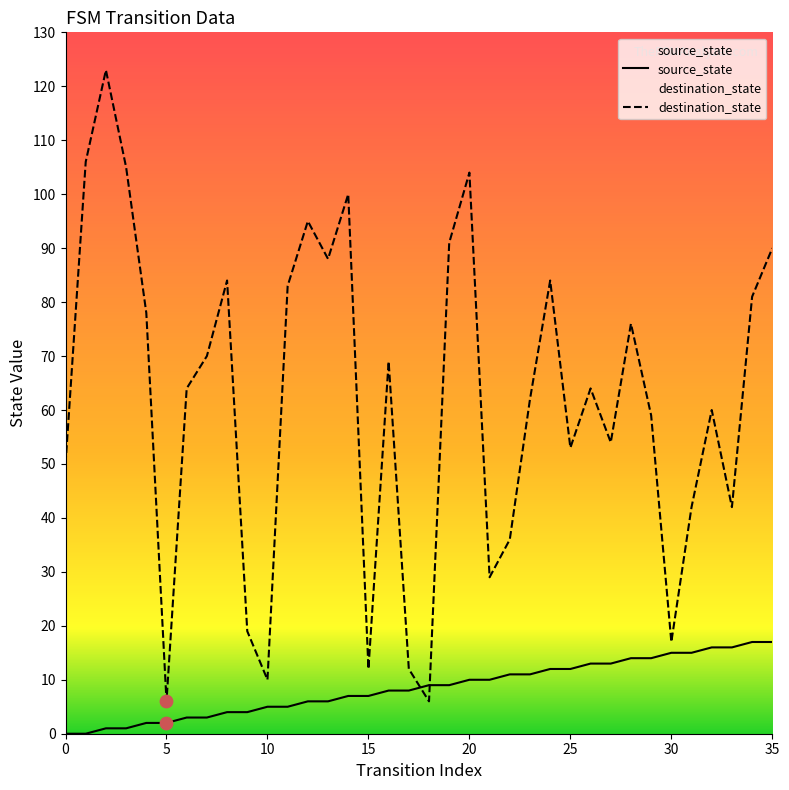

What are all the series names shown in the legend?

source_state, destination_state